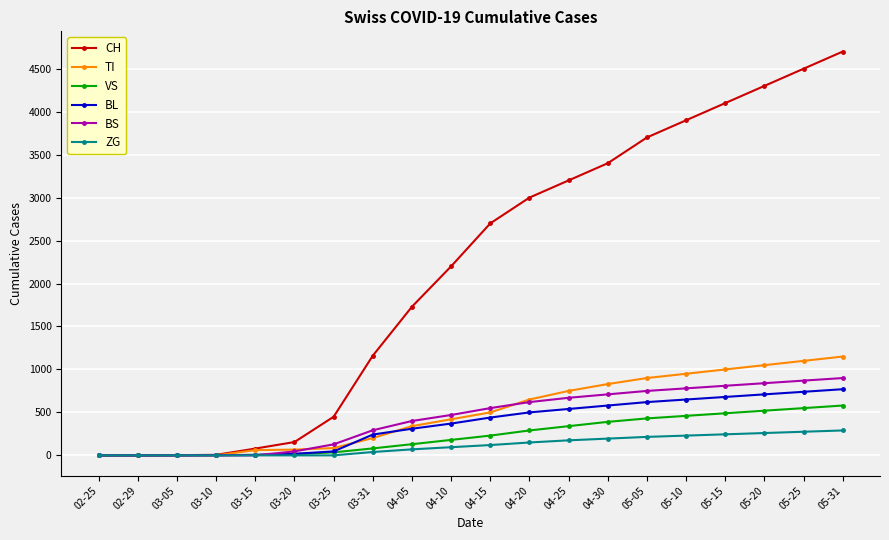

How many lines are shown in the chart?

6